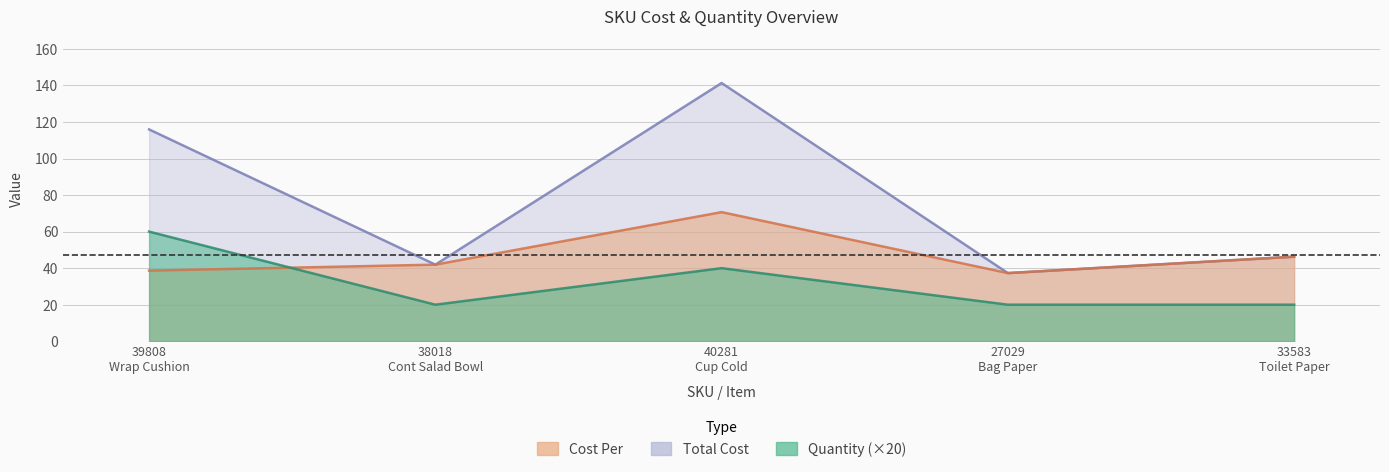

What are all the series names shown in the legend?

Cost Per, Total Cost, Quantity